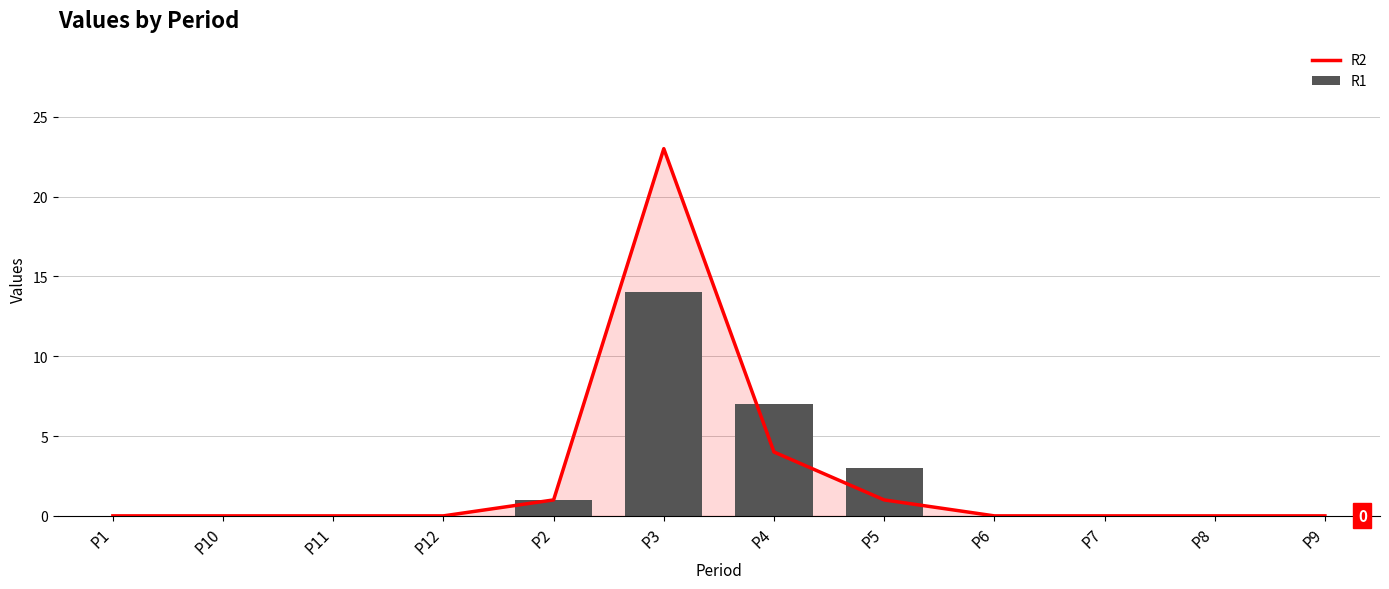

Which series has the largest total across all categories?

R2